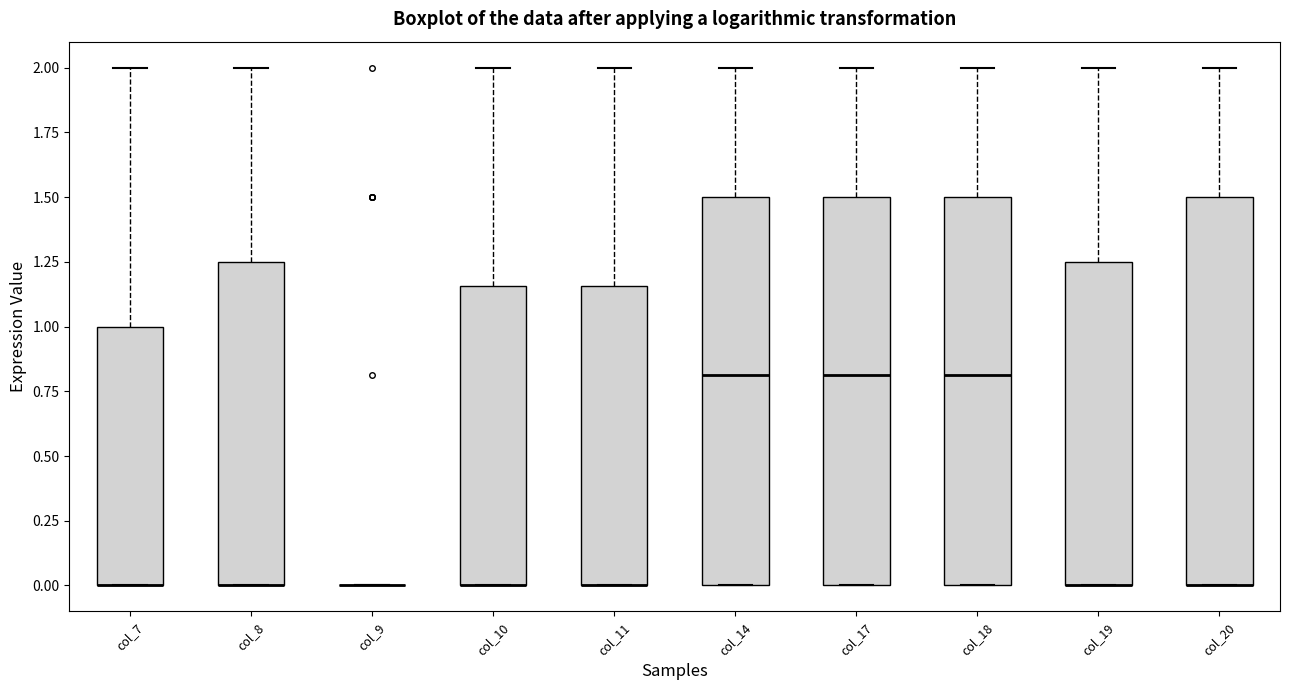

Reading left to right, transcribe this box plot: for each box, give where its median line is, the range the box spans, and where its two whiskers end, as read against the y-axis. The values are not printed on the chart, so give them approximately, as read against the axis.

col_7: median 0.00 (drawn on the box's lower edge), box 0.00 to 1.00, whiskers 0.00 to 2.00
col_8: median 0.00 (drawn on the box's lower edge), box 0.00 to 1.25, whiskers 0.00 to 2.00
col_9: box collapsed to a line at 0.00, whiskers 0.00 to 0.00
col_10: median 0.00 (drawn on the box's lower edge), box 0.00 to 1.15, whiskers 0.00 to 2.00
col_11: median 0.00 (drawn on the box's lower edge), box 0.00 to 1.15, whiskers 0.00 to 2.00
col_14: median 0.80, box 0.00 to 1.50, whiskers 0.00 to 2.00
col_17: median 0.80, box 0.00 to 1.50, whiskers 0.00 to 2.00
col_18: median 0.80, box 0.00 to 1.50, whiskers 0.00 to 2.00
col_19: median 0.00 (drawn on the box's lower edge), box 0.00 to 1.25, whiskers 0.00 to 2.00
col_20: median 0.00 (drawn on the box's lower edge), box 0.00 to 1.50, whiskers 0.00 to 2.00